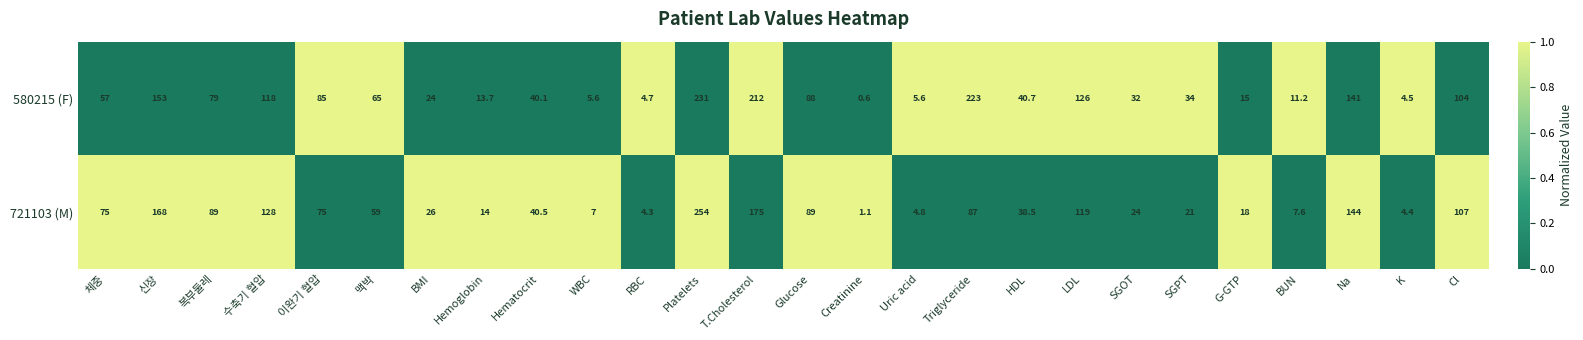

At how many categories does at least one series exceed 0?

26